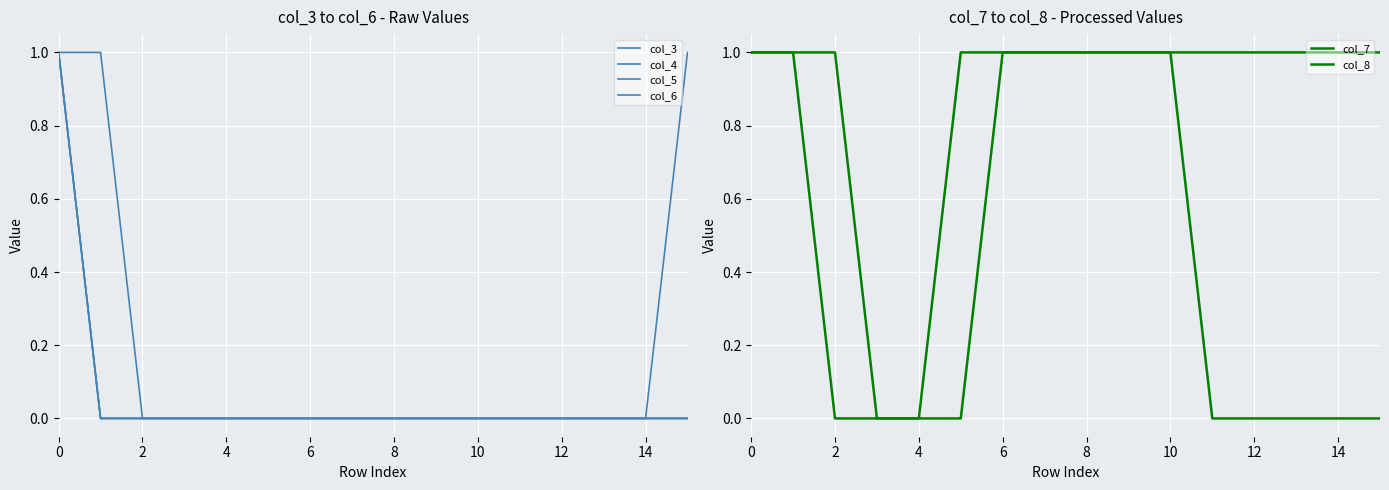

Reading left to right, extract all data points from this chart.

col_3: 1	0	0	0	0	0	0	0	0	0	0	0	0	0	0	0
col_4: 1	0	0	0	0	0	0	0	0	0	0	0	0	0	0	0
col_5: 1	0	0	0	0	0	0	0	0	0	0	0	0	0	0	0
col_6: 1	1	0	0	0	0	0	0	0	0	0	0	0	0	0	1
col_7: 1	1	0	0	0	0	1	1	1	1	1	0	0	0	0	0
col_8: 1	1	1	0	0	1	1	1	1	1	1	1	1	1	1	1